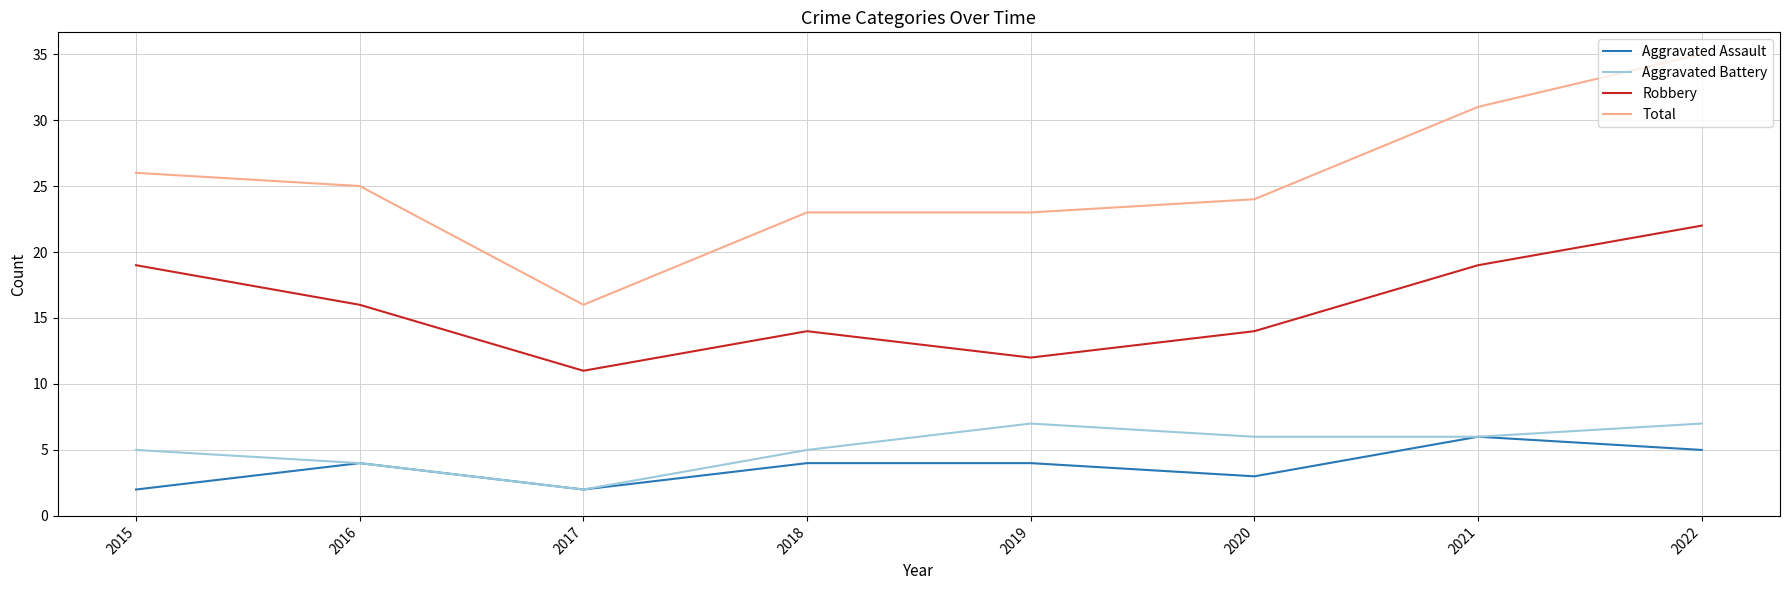

Which label corresponds to the largest value in the chart?

2022